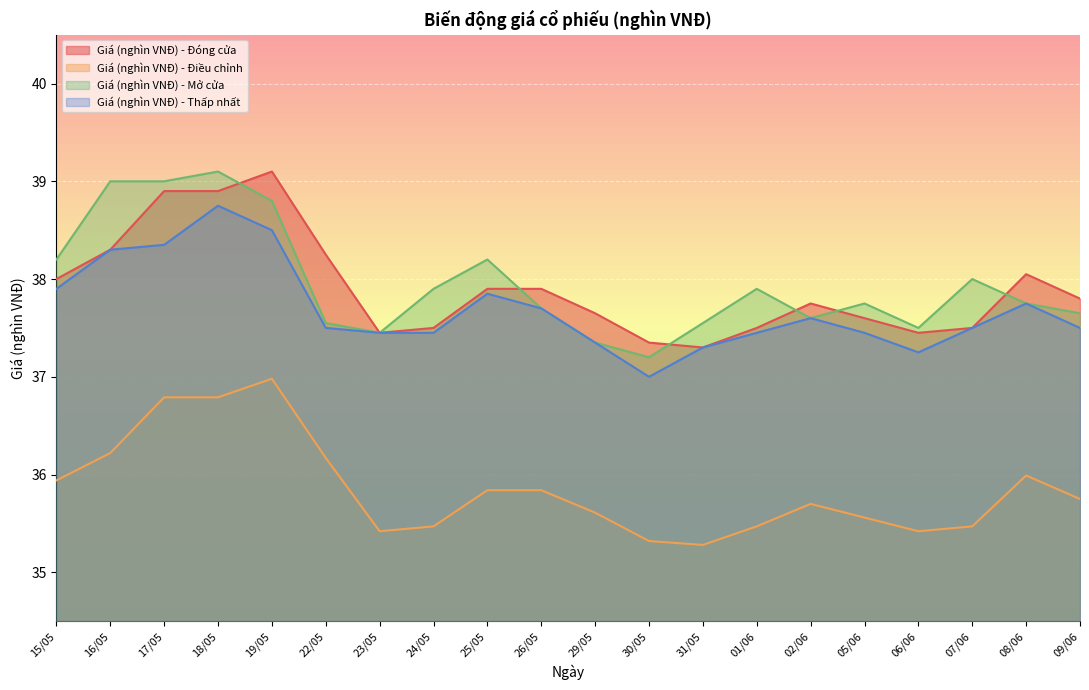

Is the value of Giá (nghìn VNĐ) - Thấp nhất at 26/05 greater than the value of Giá (nghìn VNĐ) - Đóng cửa at 16/05?

No